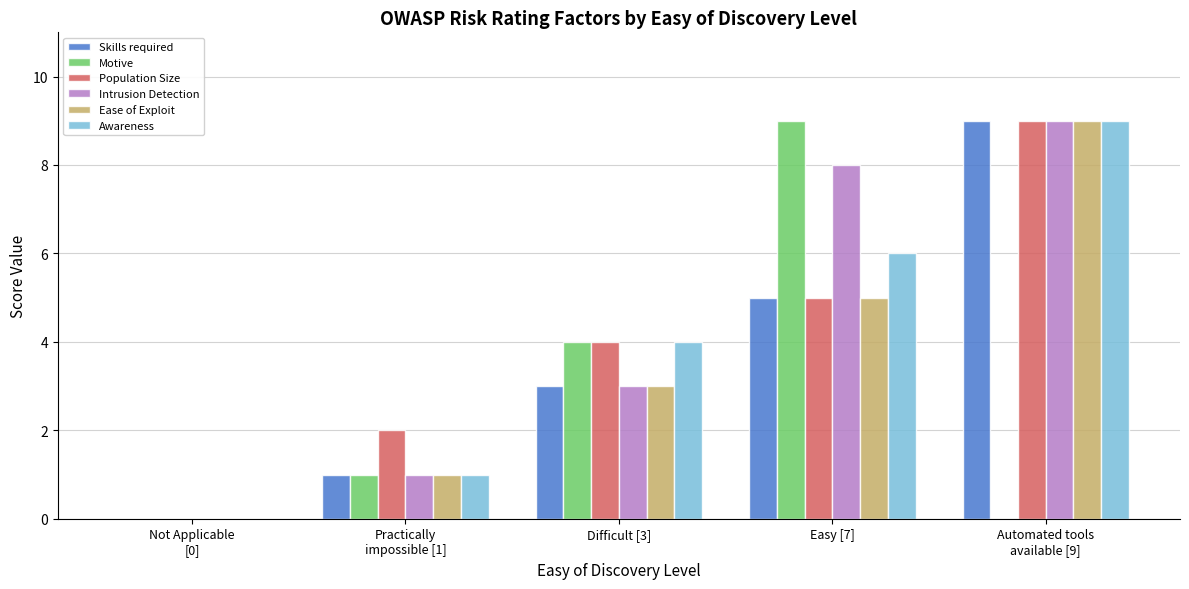

The value of Population Size at Difficult [3] is 2. True or false?

False